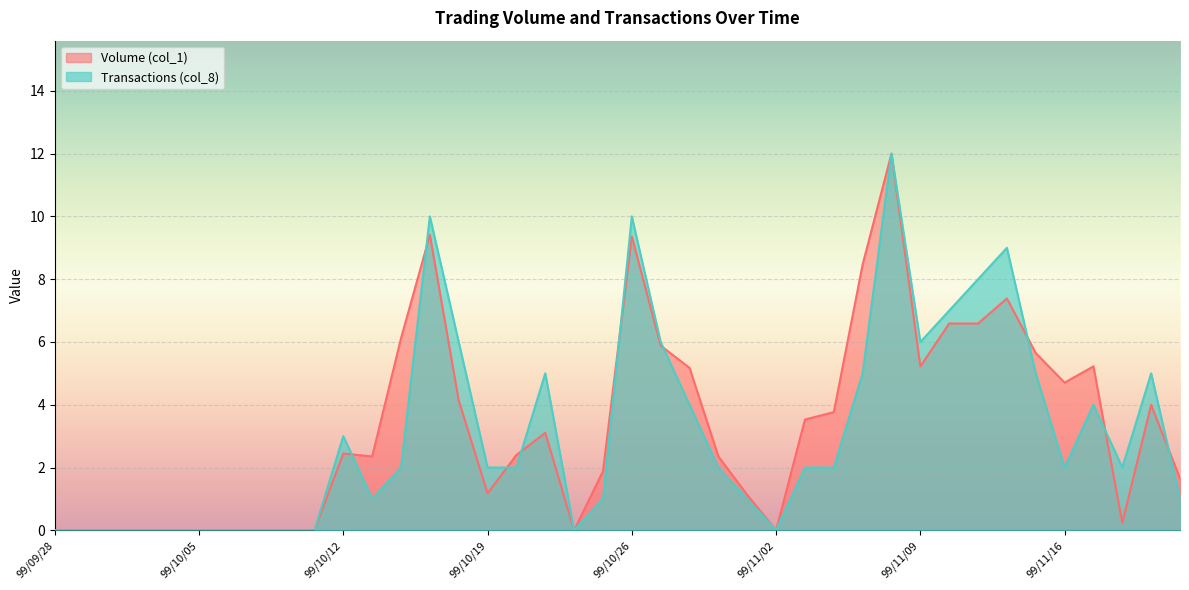

At which label is Volume (col_1) closest to 6?

99/10/14